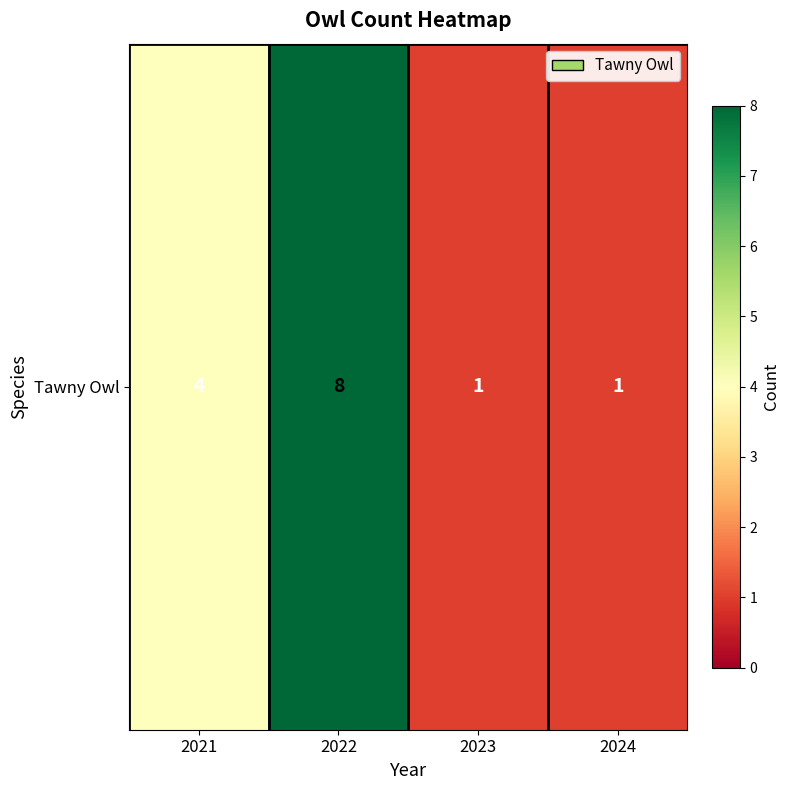

What is the approximate value at 2022?

8